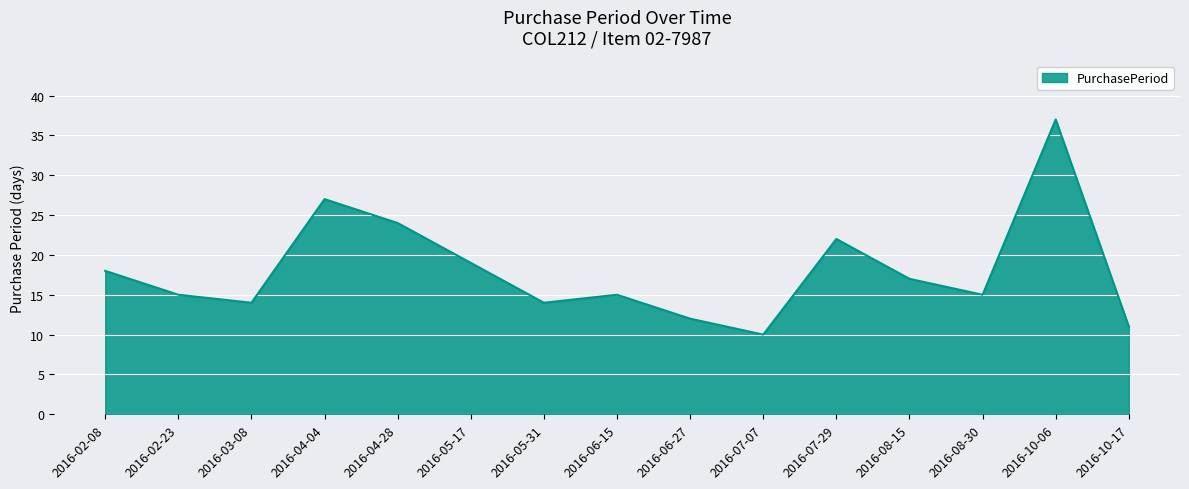

Where is the first local maximum?

2016-04-04